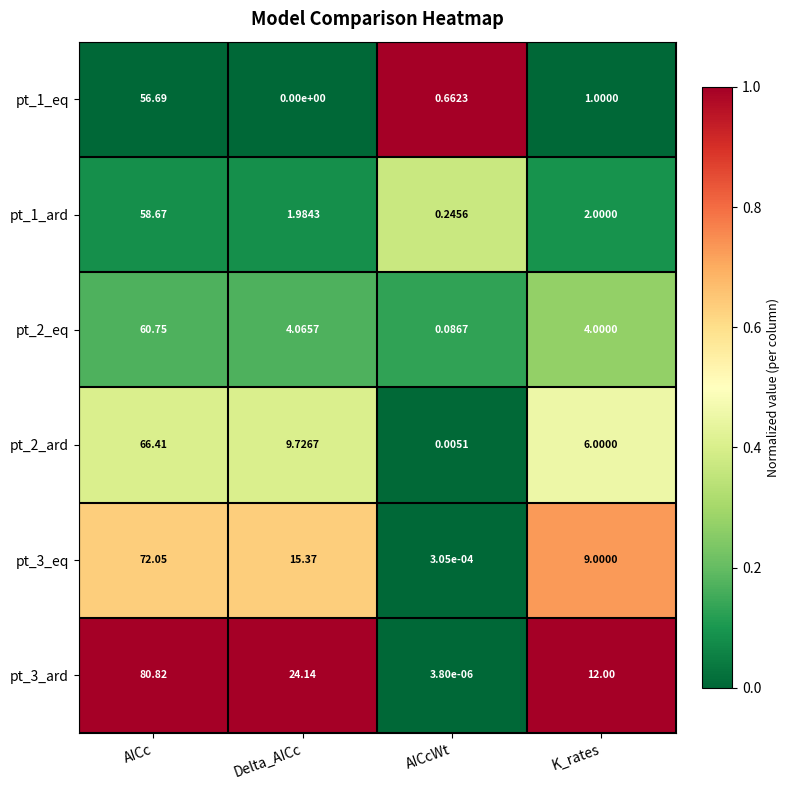

At which label is pt_3_eq closest to 36?

Delta_AICc